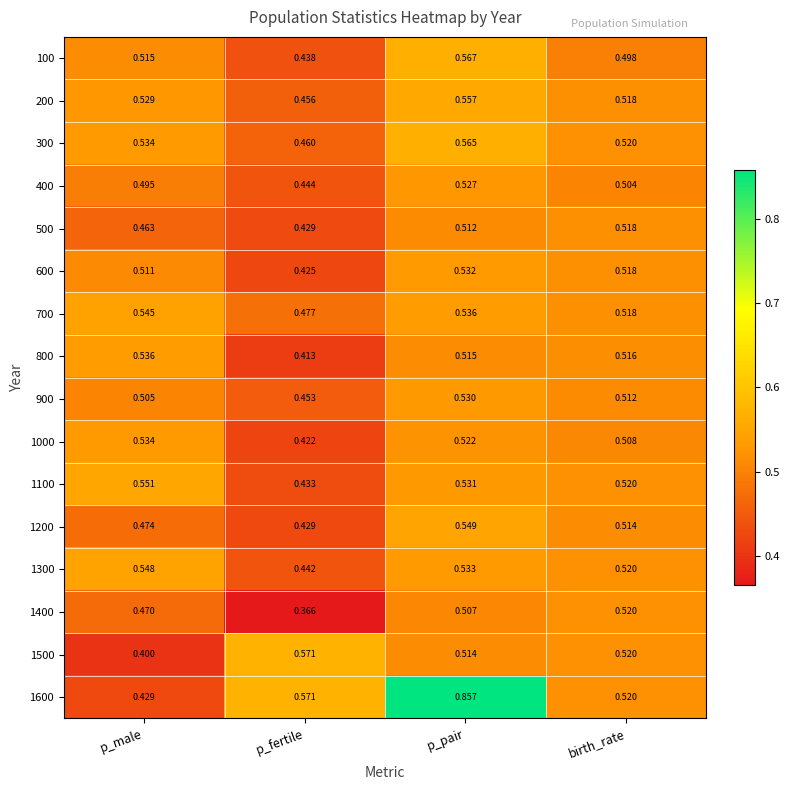

List the labels in order of 400 value, smallest first.

p_fertile, p_male, birth_rate, p_pair